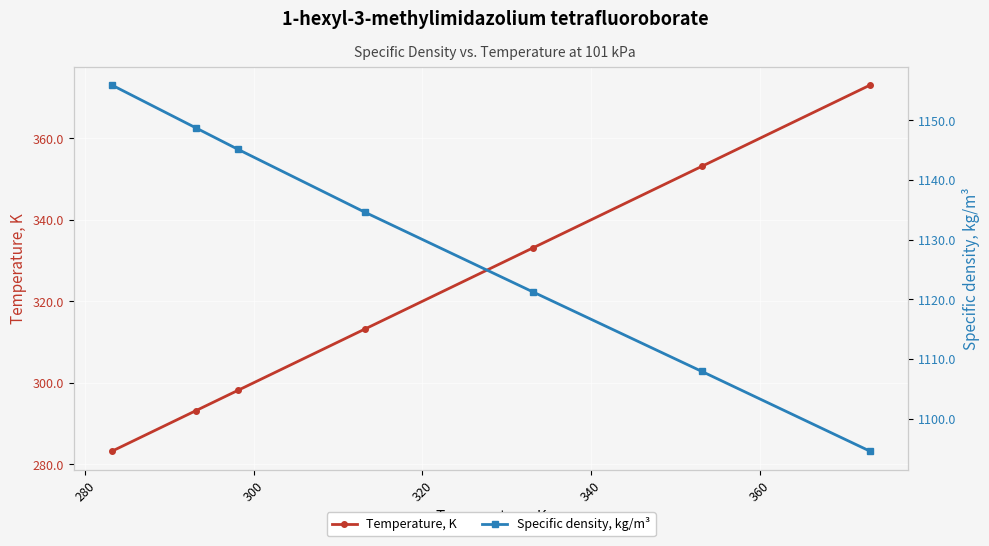

List the series in order of their overall mean, highest first.

Specific density, kg/m³, Temperature, K